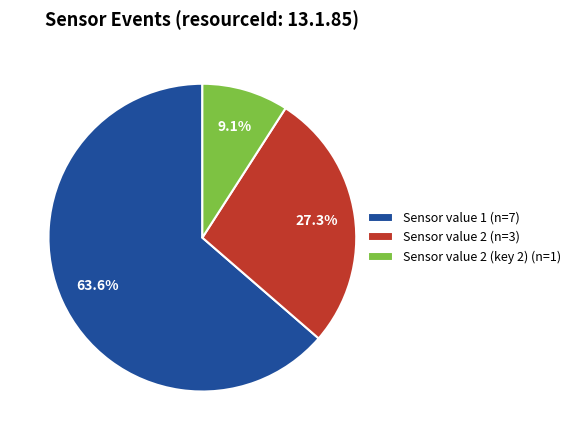

What is the smallest slice in the pie chart?

Sensor value 2 (key 2) (n=1)